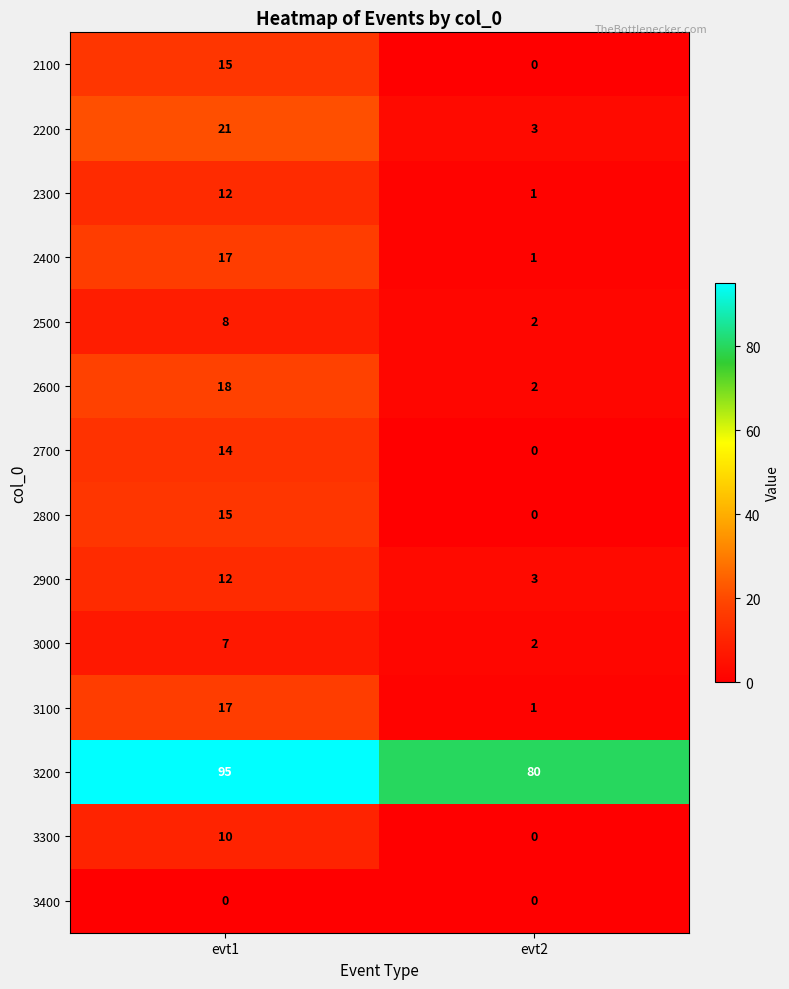

What is the total value across all series at evt1?

261